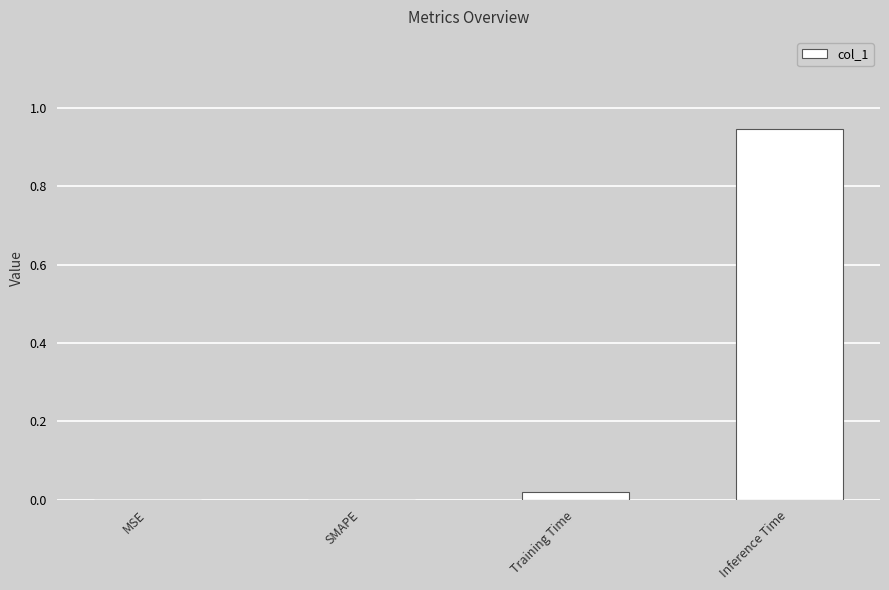

What is the change in value from SMAPE to Inference Time?

+0.9